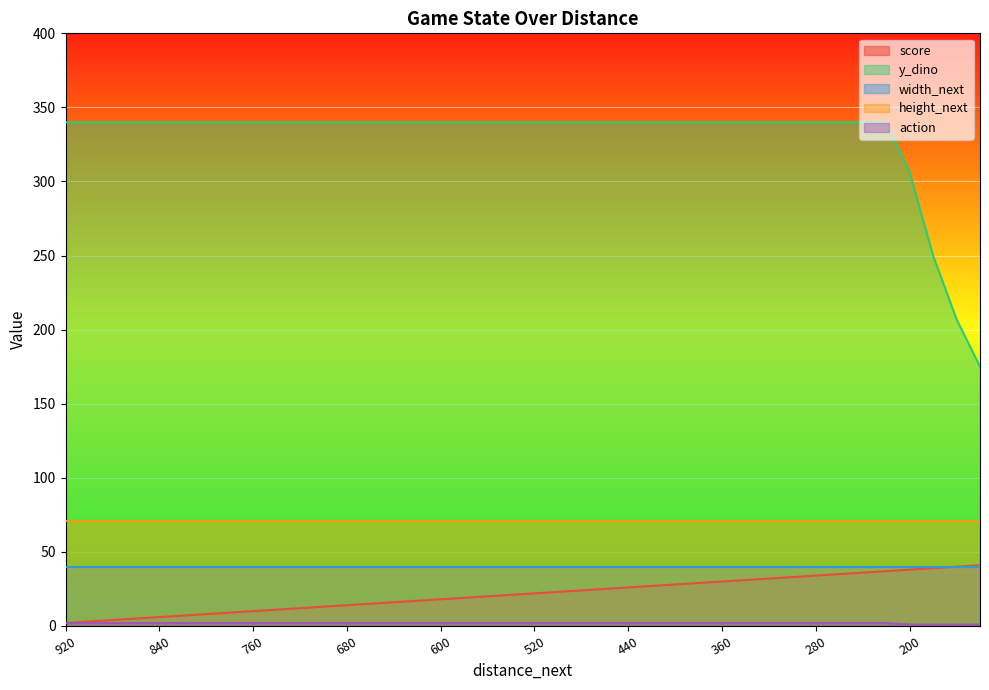

Which has a higher value, 340 or 840?

340